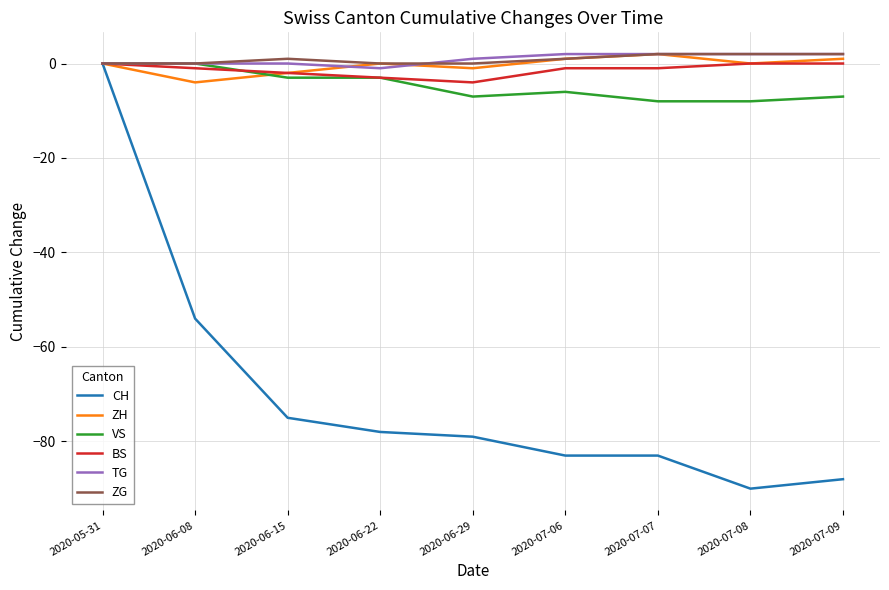

Does the chart have visible grid lines?

Yes